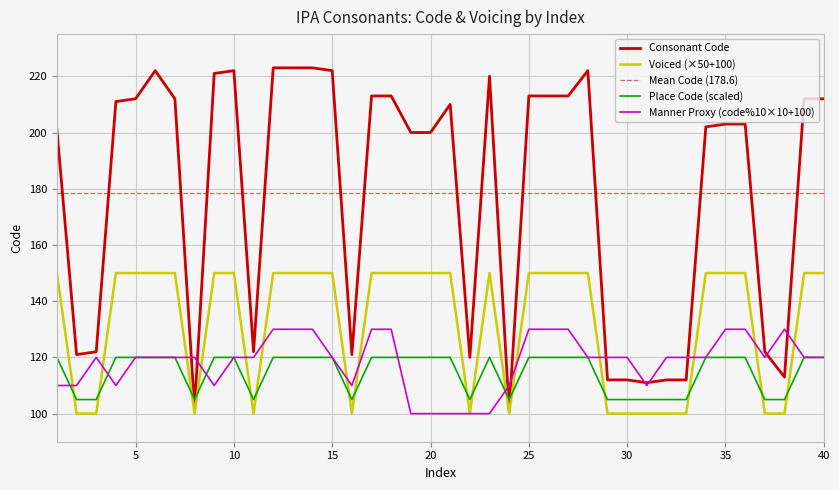

Is it true that Consonant Code equals 354 at 20?

False